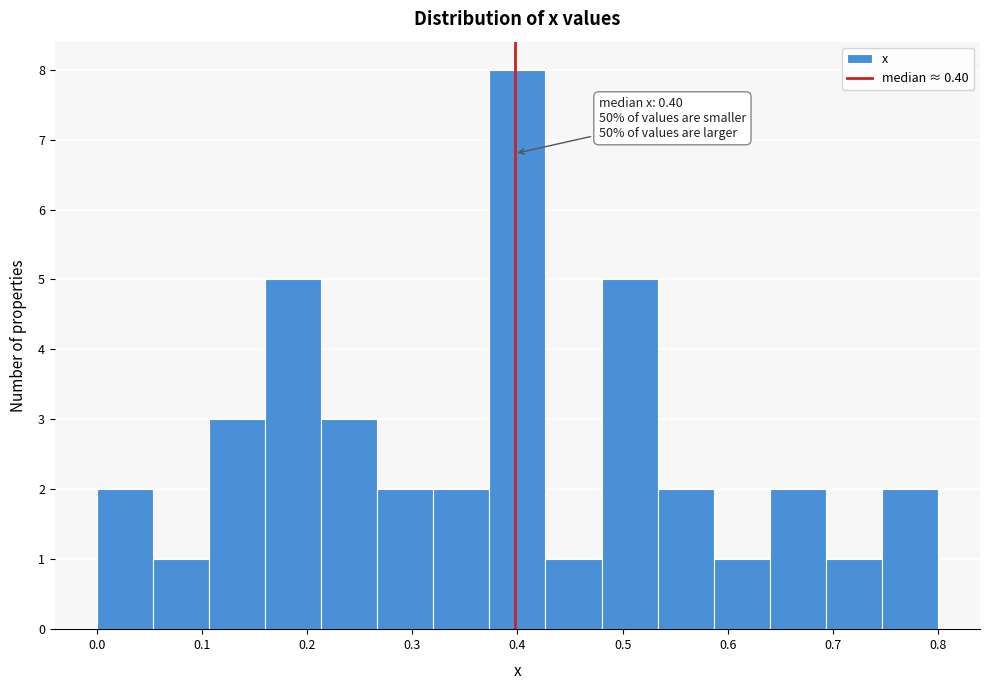

Which range on the x-axis has the tallest bar?

0.37 to 0.43